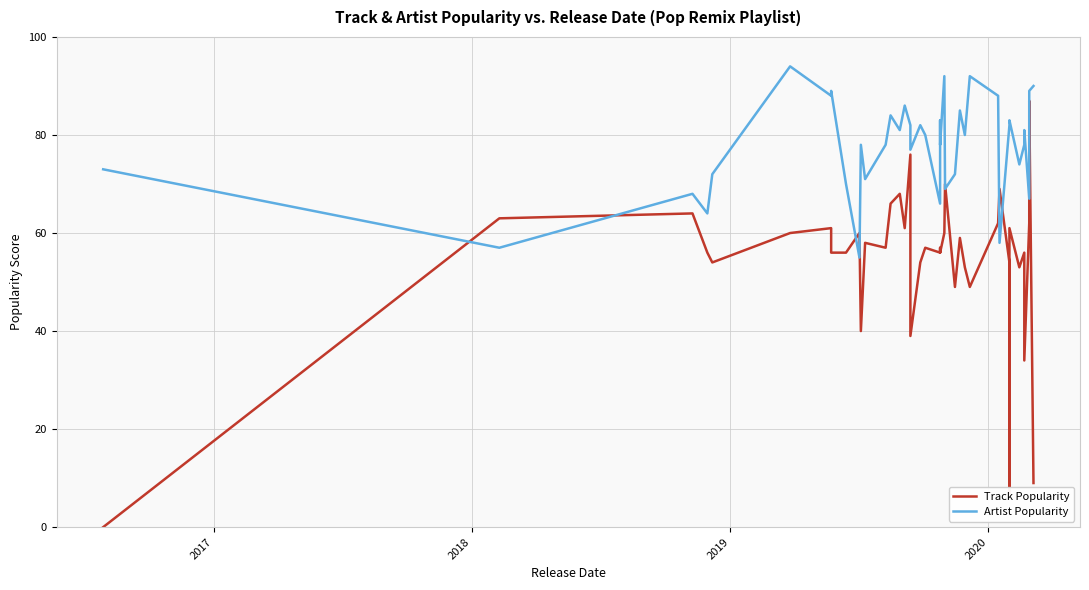

In Track Popularity, how many points are lower than both neighbors (excluding endpoints)?

12